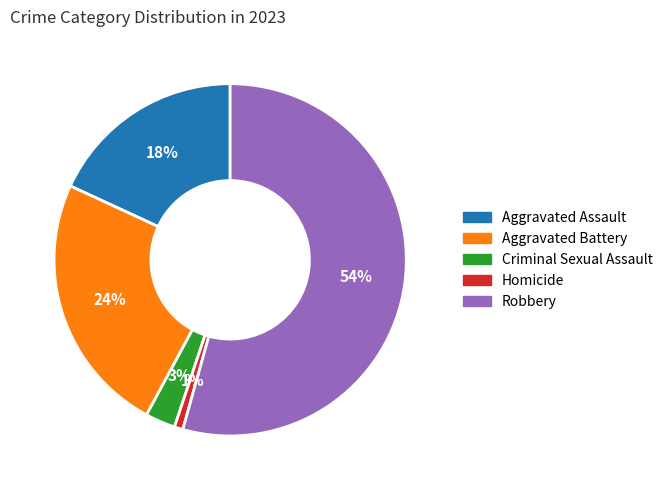

The Robbery slice represents 54% of the pie. True or false?

True